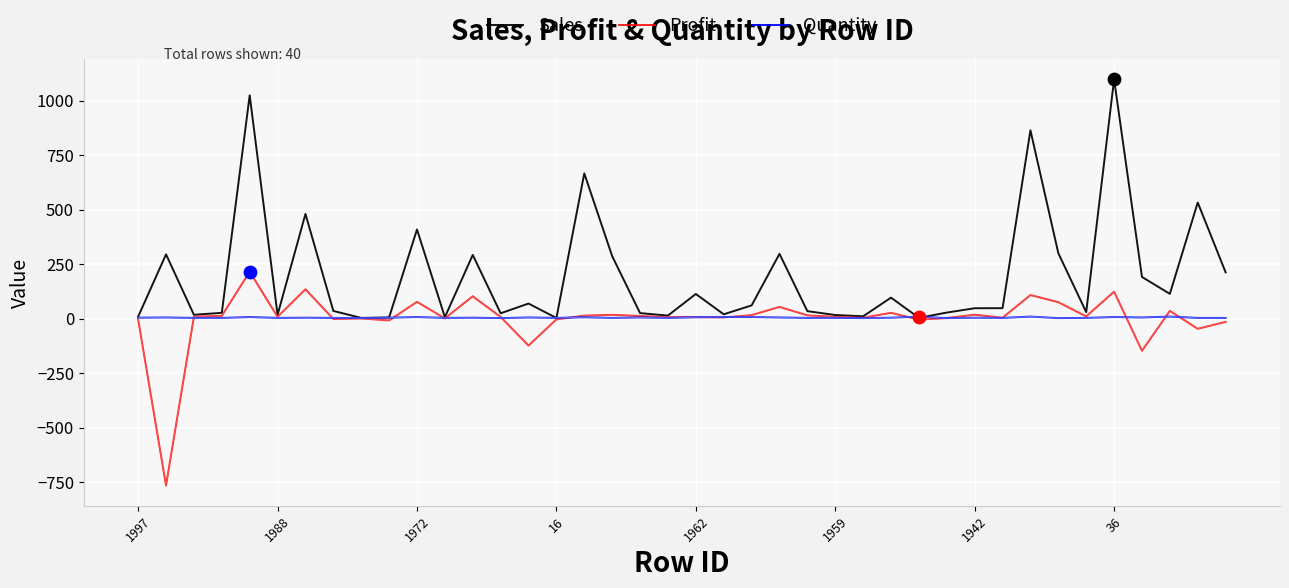

Which series has the largest total across all categories?

Sales